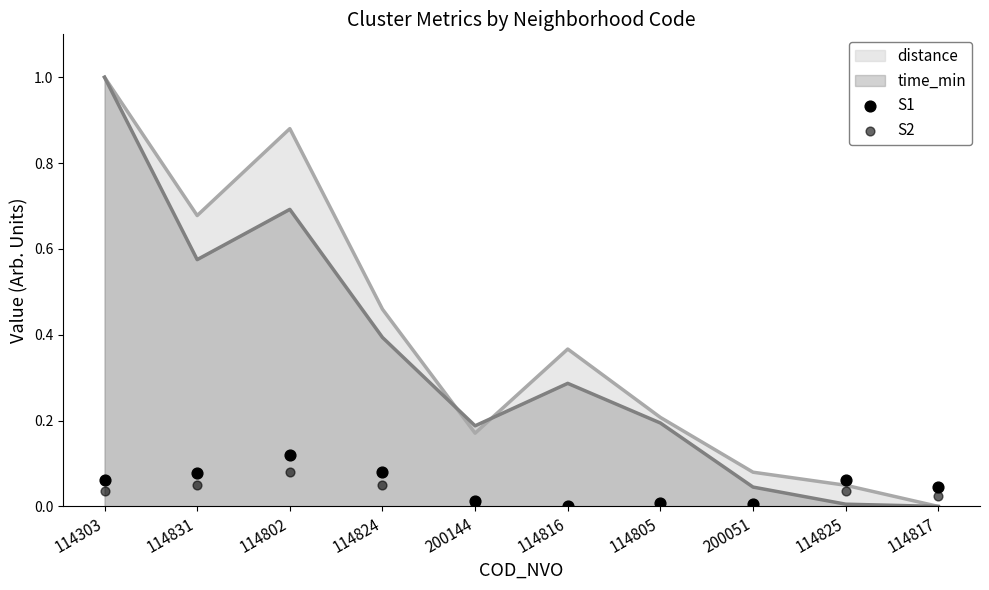

True or false: distance has a value of 0.0 at 114817.

True